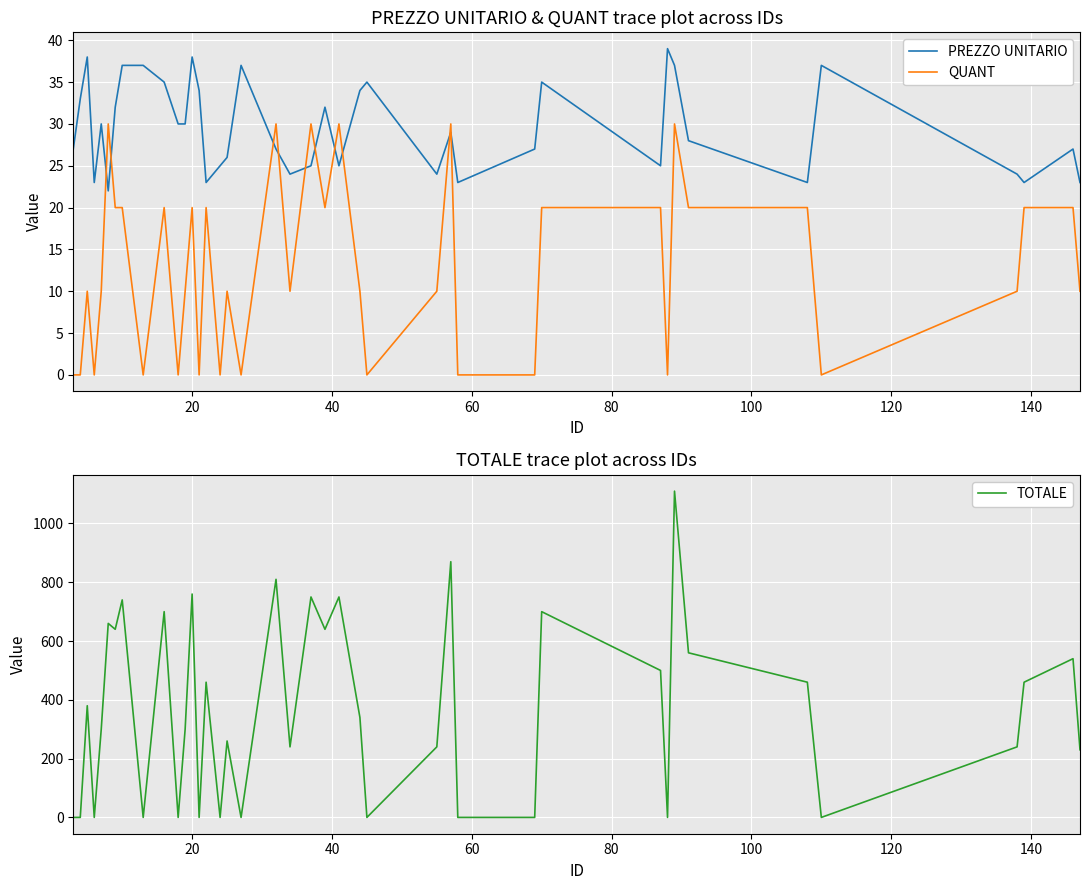

True or false: TOTALE and QUANT intersect in this chart.

False